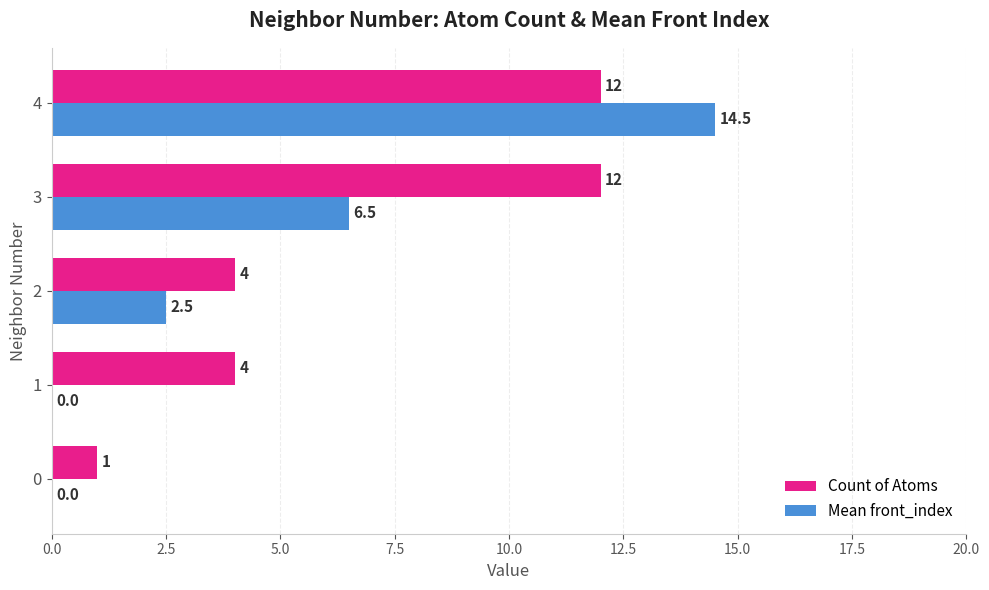

The value of Count of Atoms at 4 is 12.0. True or false?

True